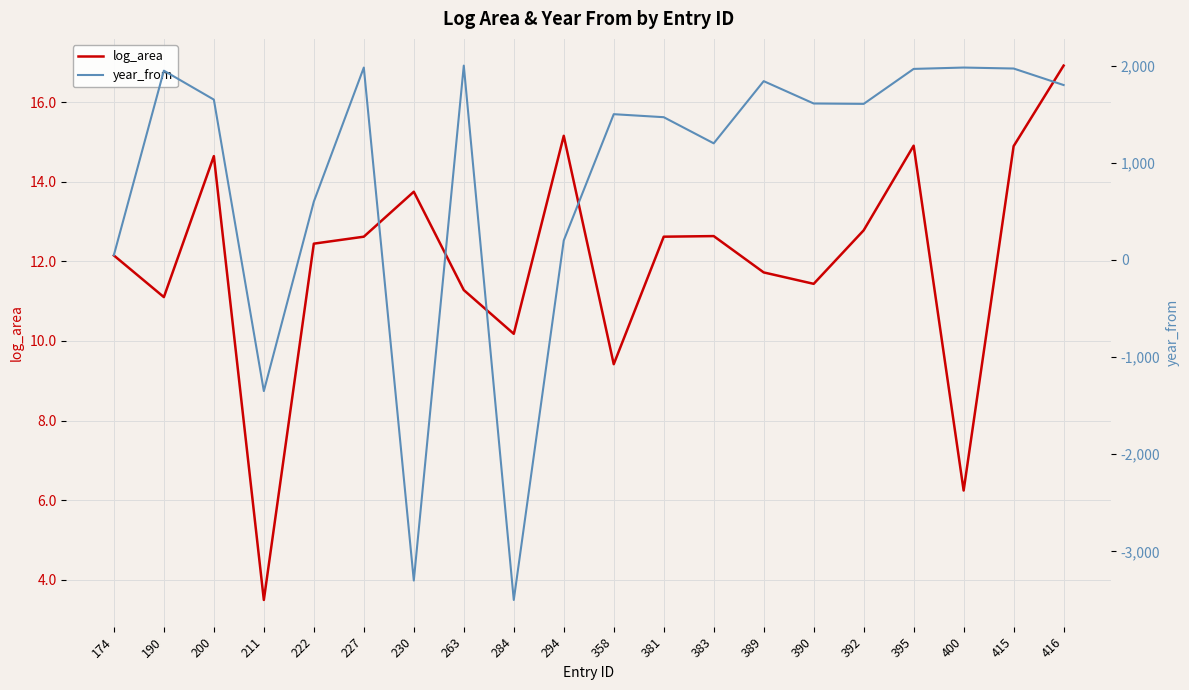

True or false: year_from has a value of 200.0 at 294.

True